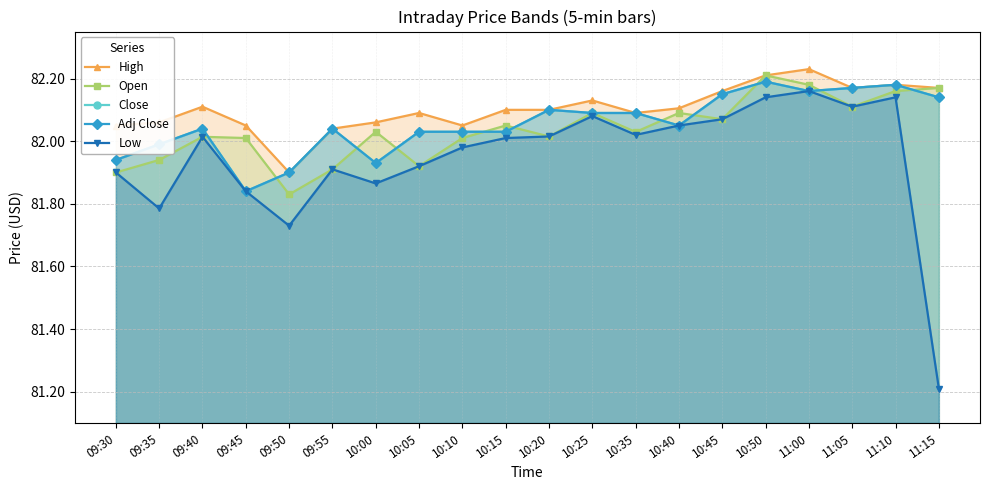

At which category does Adj Close reach its first local valley?

09:45